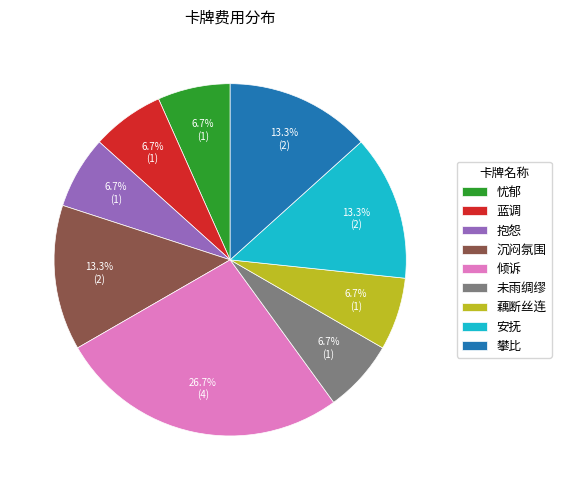

The 蓝调 slice represents 7% of the pie. True or false?

True